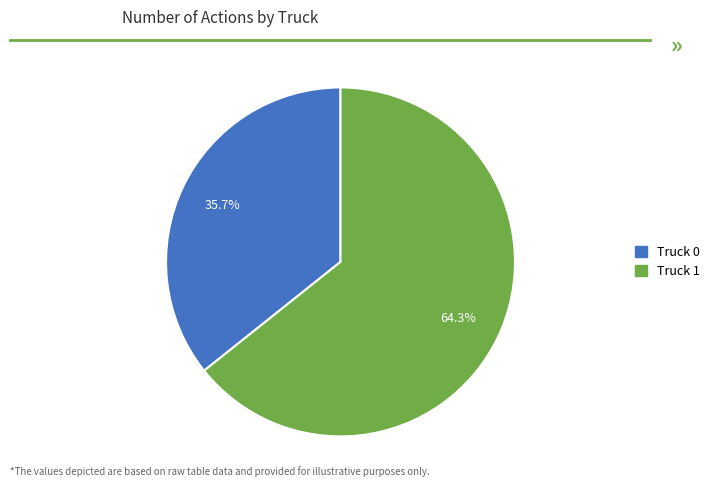

Do Truck 1 and Truck 0 together represent more than half of the pie?

Yes